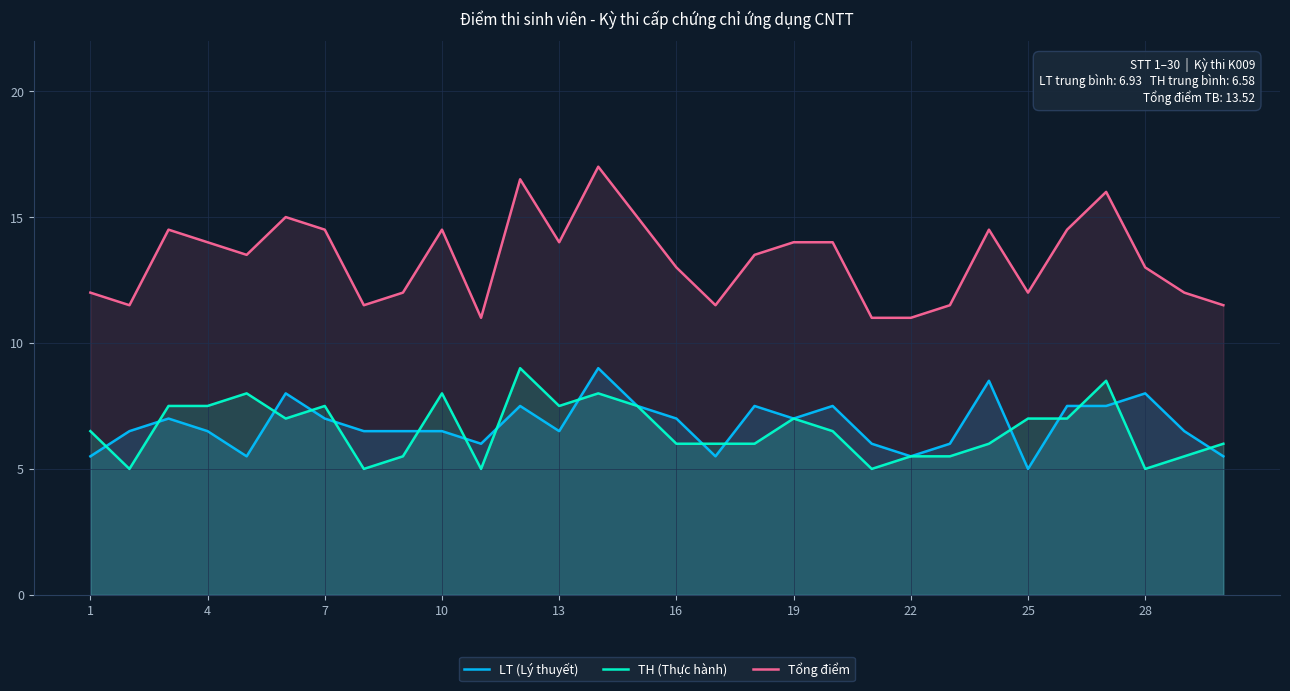

Which series has the widest spread of values?

Tổng điểm